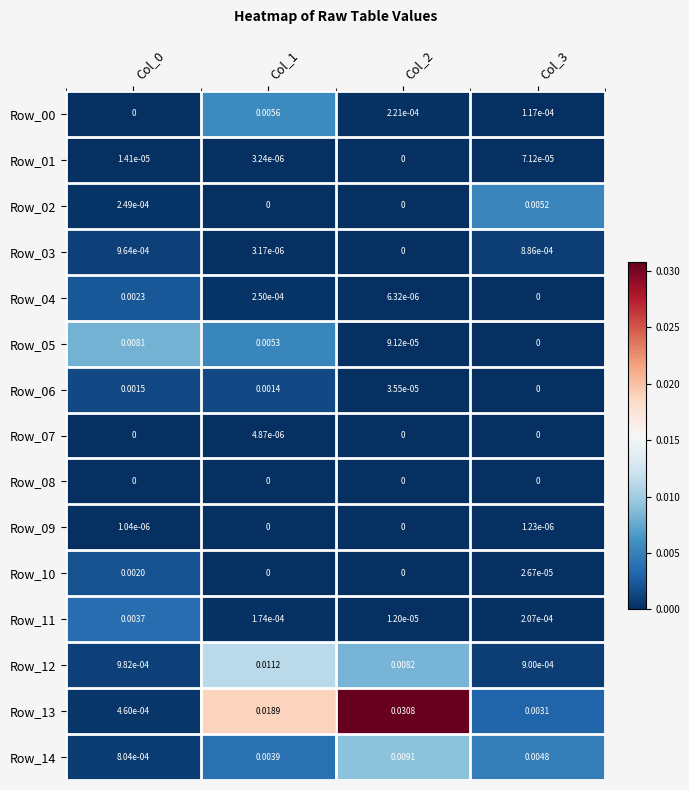

Is the value of Row_04 at Col_0 greater than the value of Row_06 at Col_3?

Yes